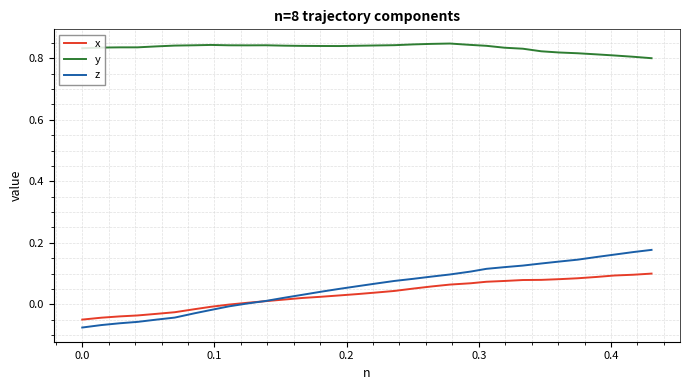

Rank the series by their maximum value, from highest to lowest.

y, z, x